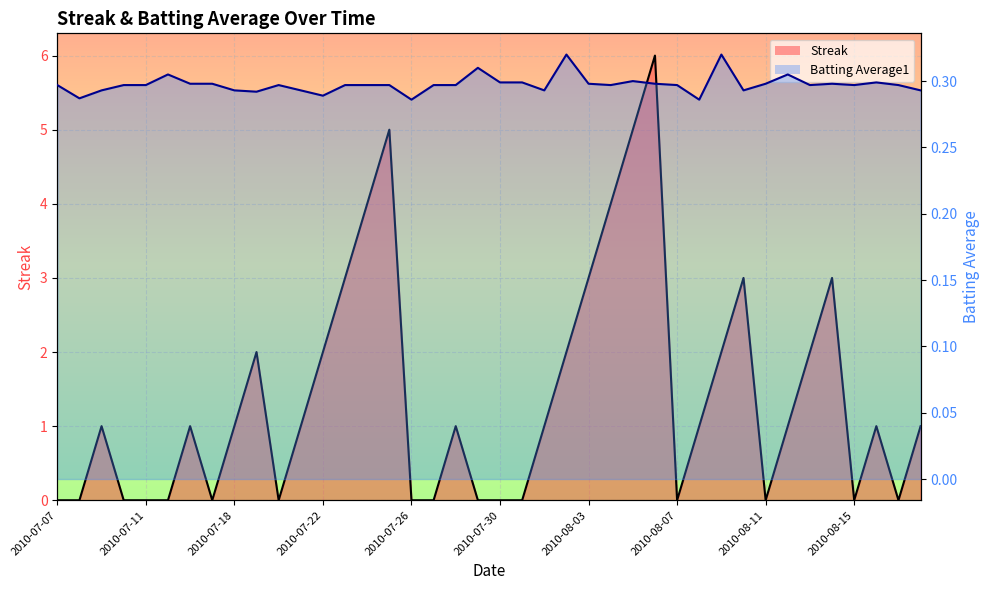

What is the average value of the Batting Avg (line) series?

0.3